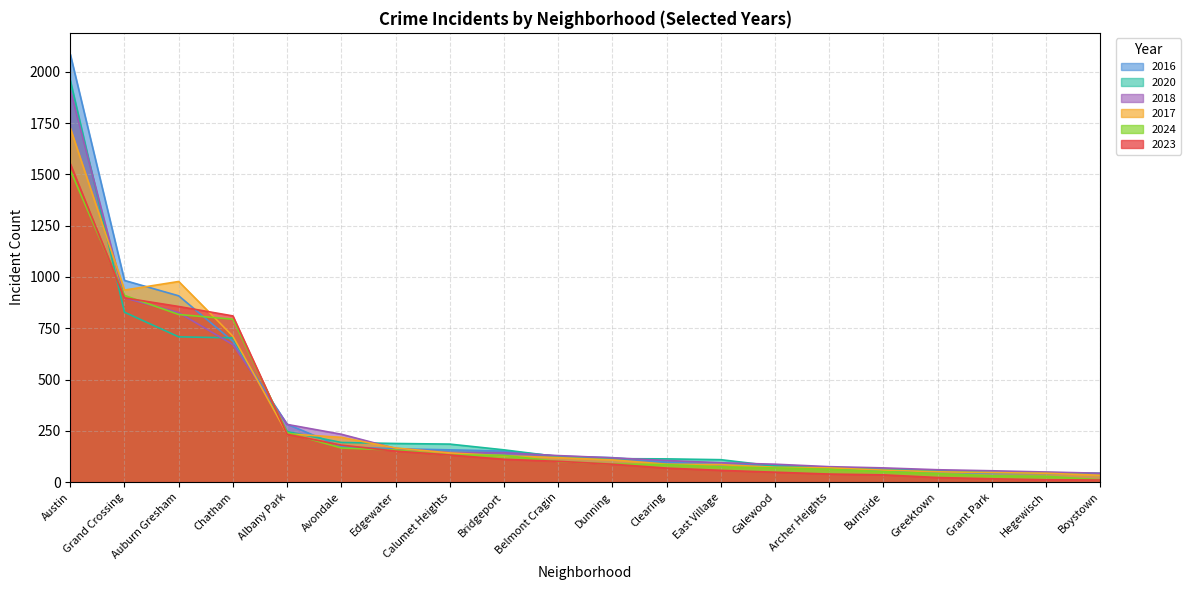

How many series are shown in this chart?

6